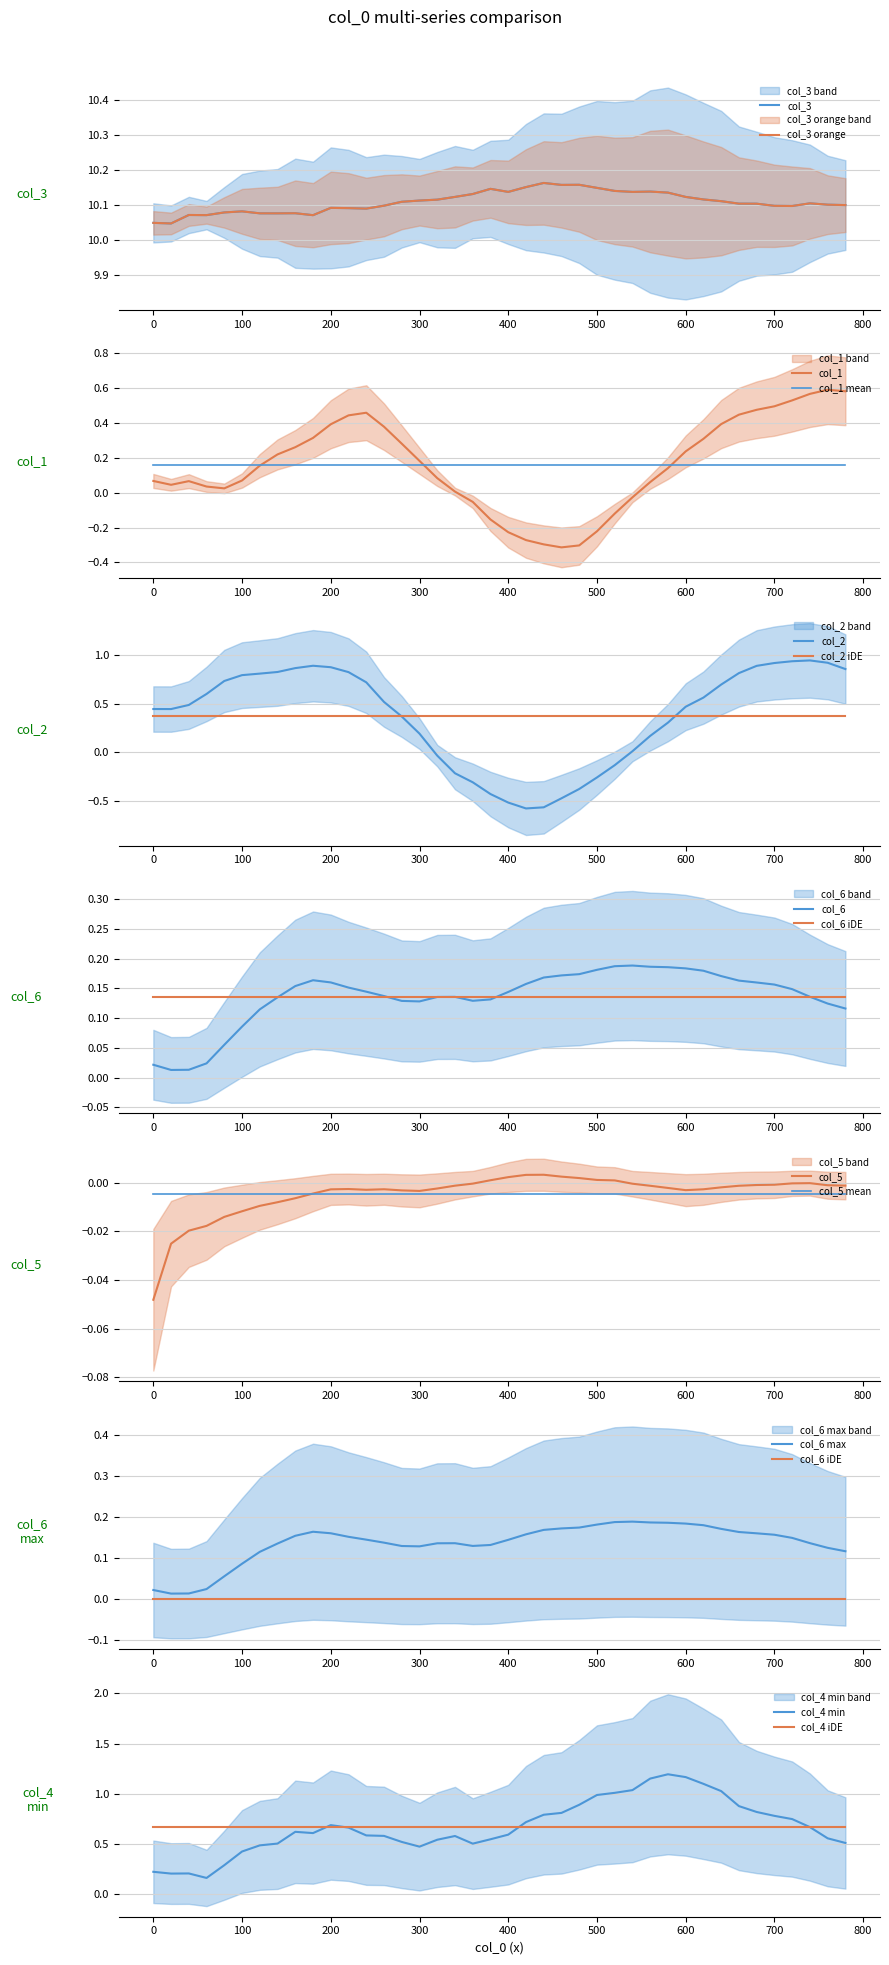

How many data points does each series have?

40